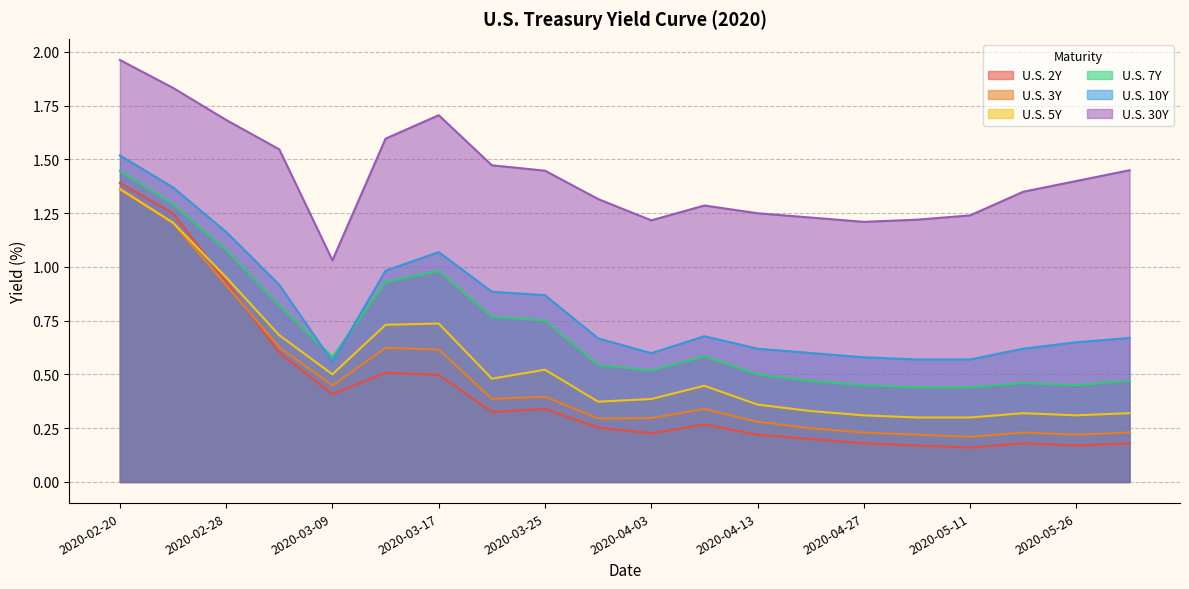

What is the total value across all series at 2020-03-31?

3.5